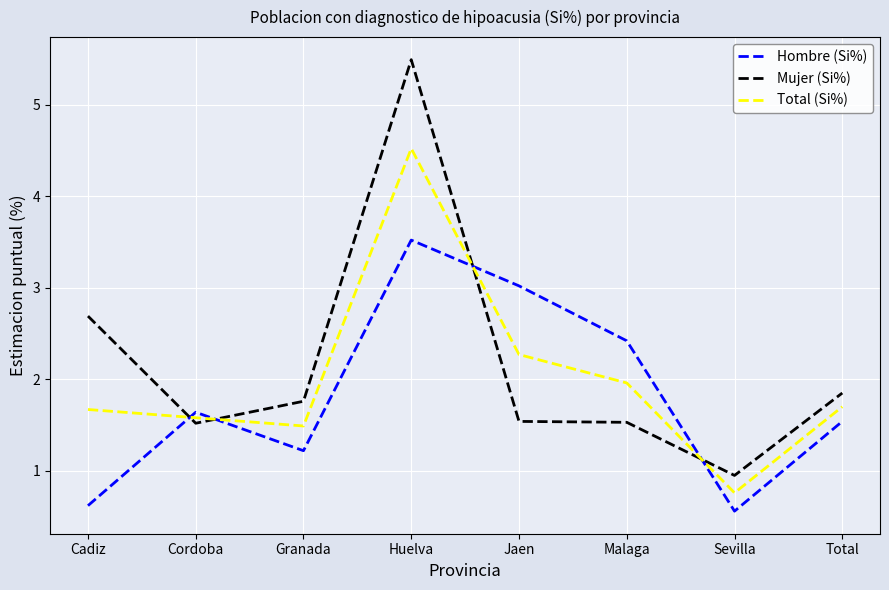

Is the value of Total (Si%) at Cordoba greater than the value of Hombre (Si%) at Malaga?

No